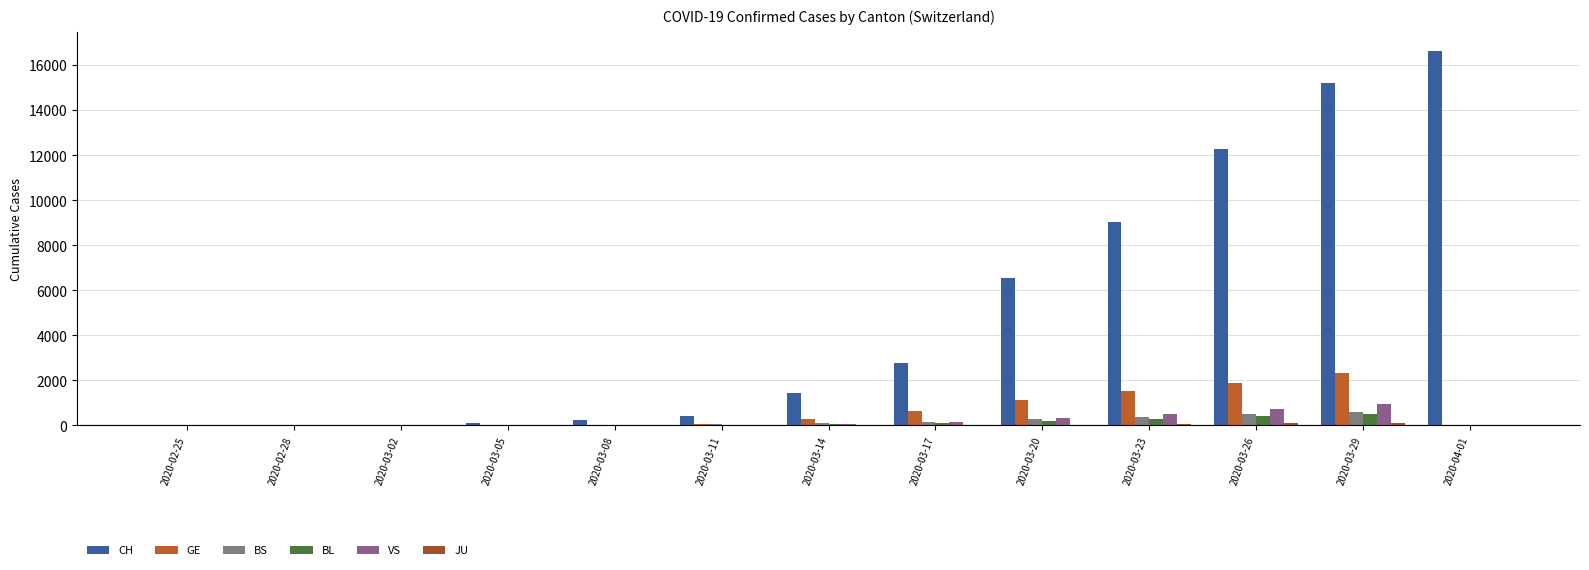

How many data points does each series have?

13